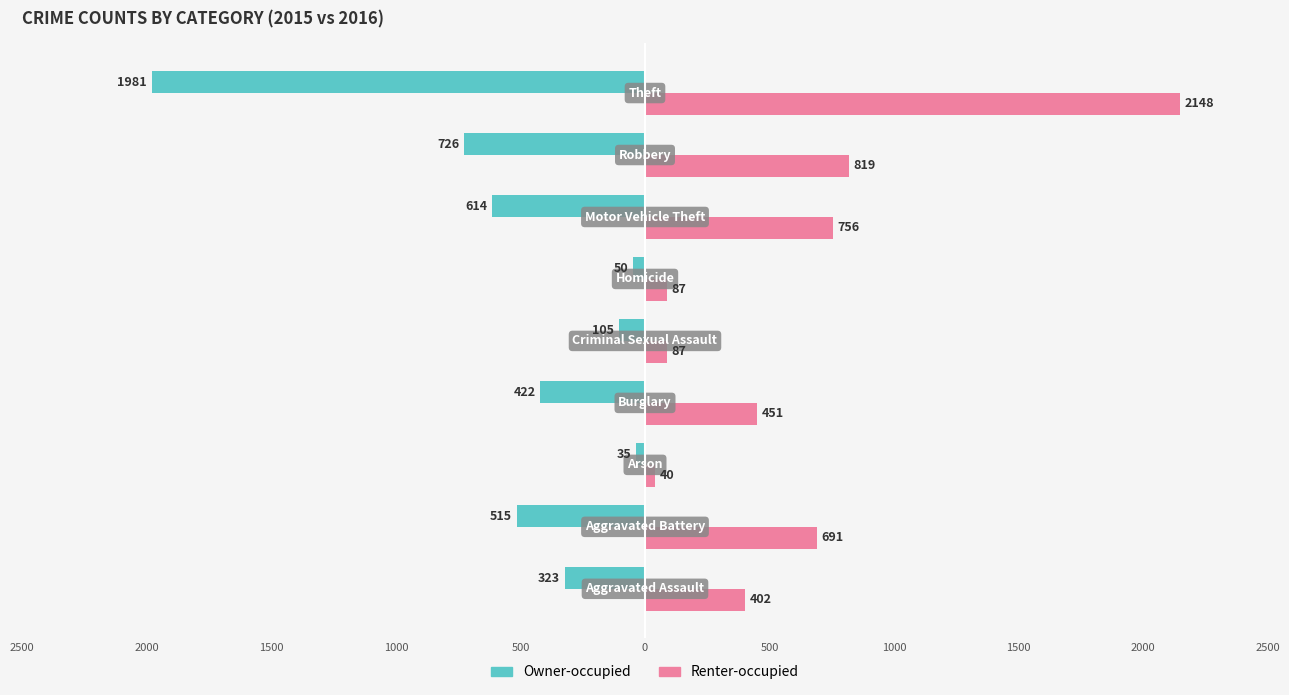

What are all the series names shown in the legend?

Owner-occupied, Renter-occupied